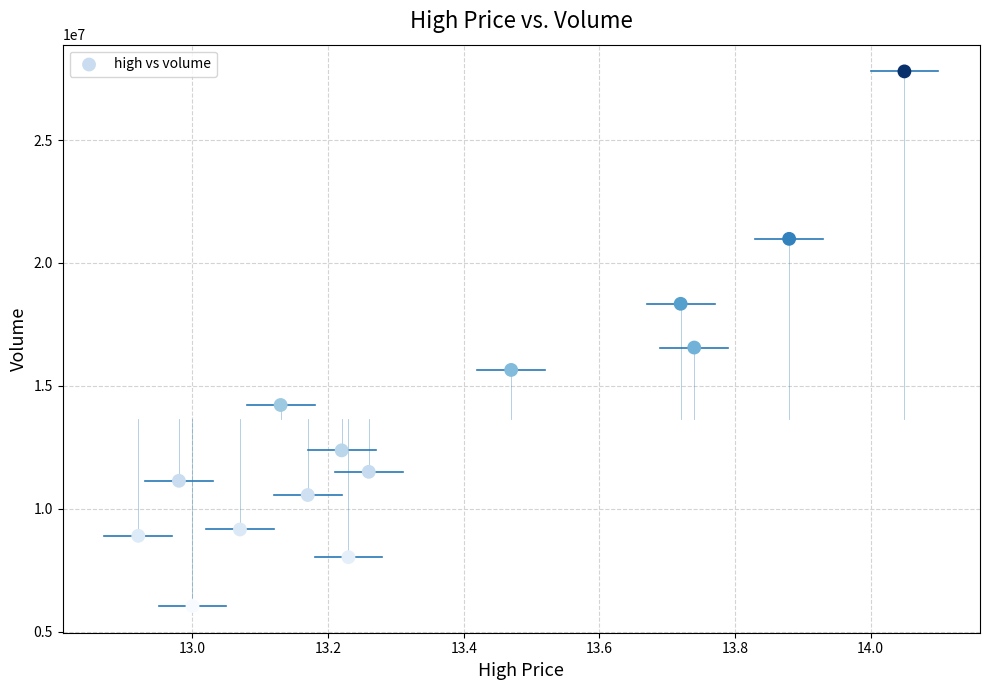

What Y value in the scatter plot is closest to 16918613?

16558220